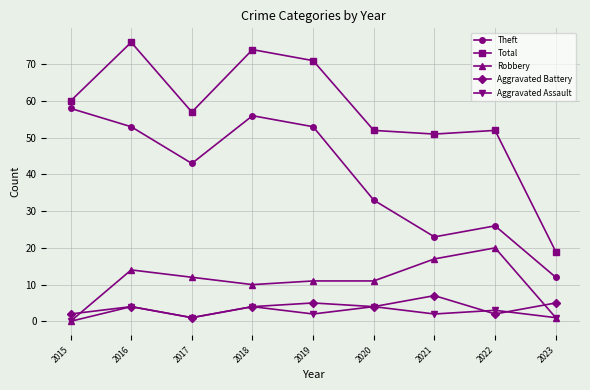

Reading left to right, transcribe all the data shown in this chart.

Theft: 2015=58	2016=53	2017=43	2018=56	2019=53	2020=33	2021=23	2022=26	2023=12
Total: 2015=60	2016=76	2017=57	2018=74	2019=71	2020=52	2021=51	2022=52	2023=19
Robbery: 2015=0	2016=14	2017=12	2018=10	2019=11	2020=11	2021=17	2022=20	2023=1
Aggravated Battery: 2015=2	2016=4	2017=1	2018=4	2019=5	2020=4	2021=7	2022=2	2023=5
Aggravated Assault: 2015=0	2016=4	2017=1	2018=4	2019=2	2020=4	2021=2	2022=3	2023=1